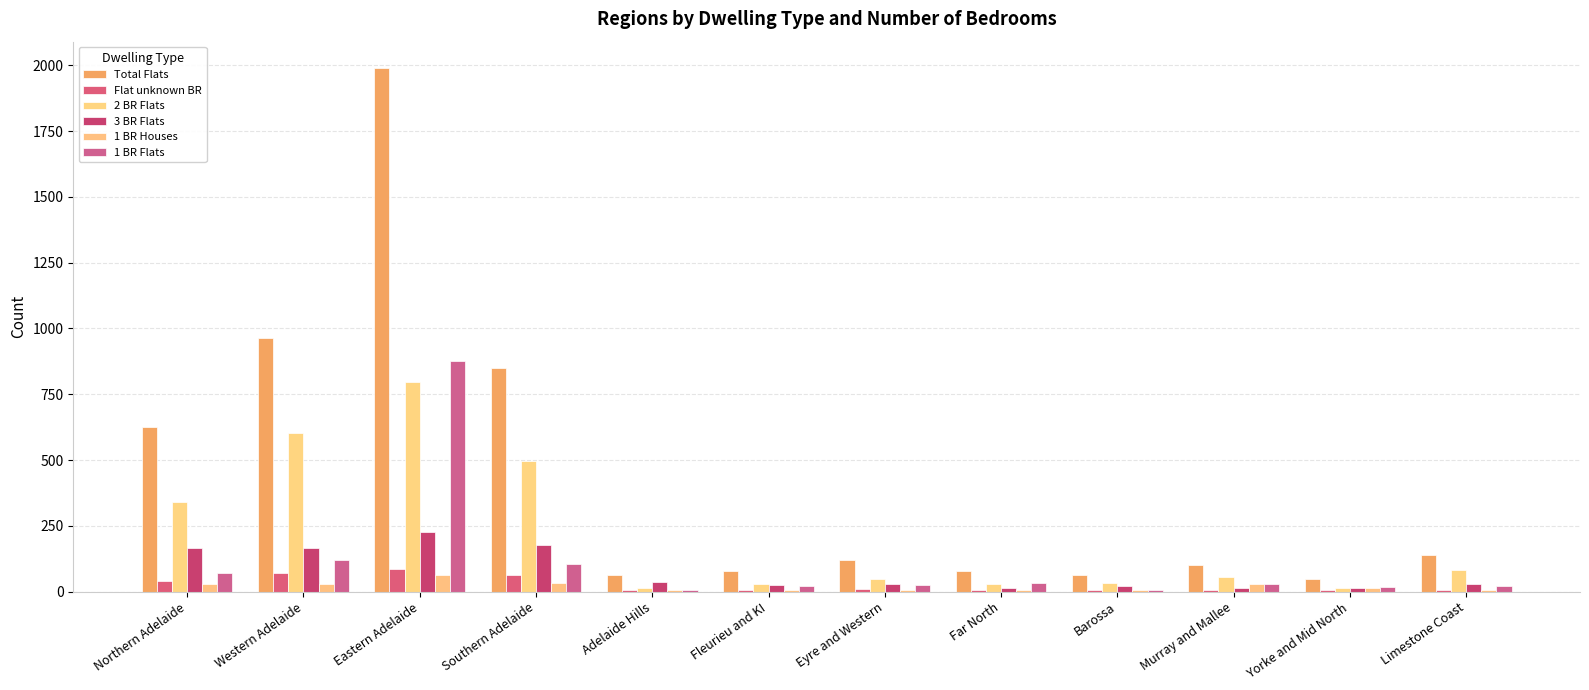

How many data points does each series have?

12